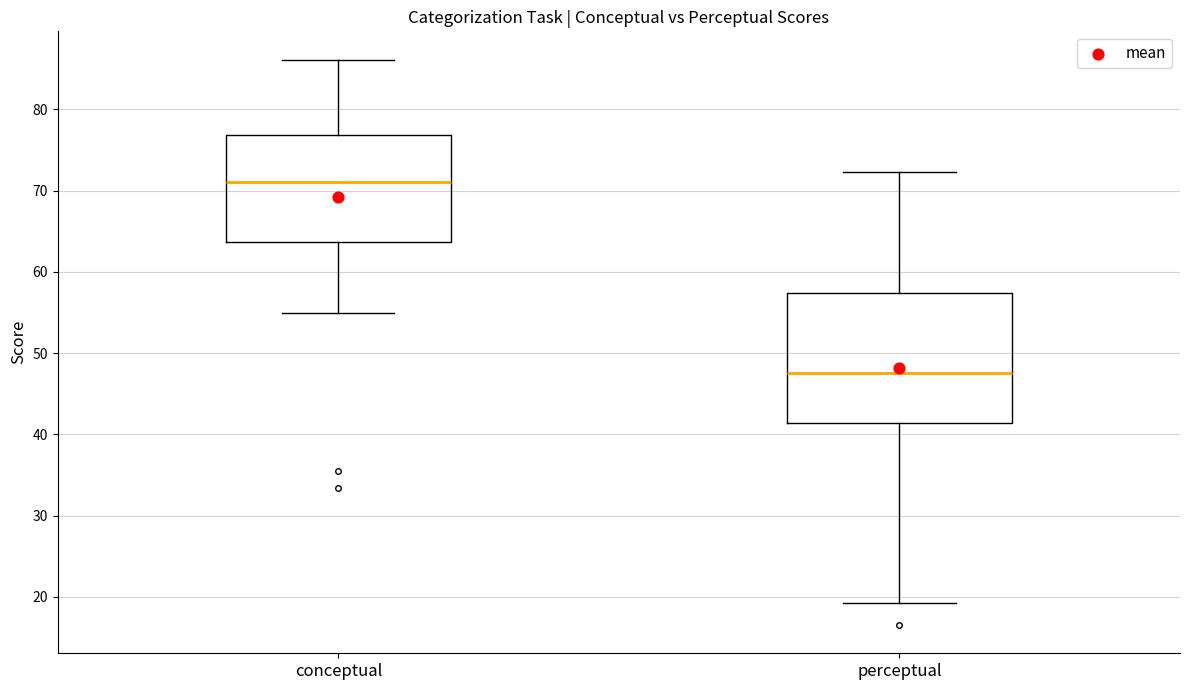

Which box has the lowest median line?

perceptual